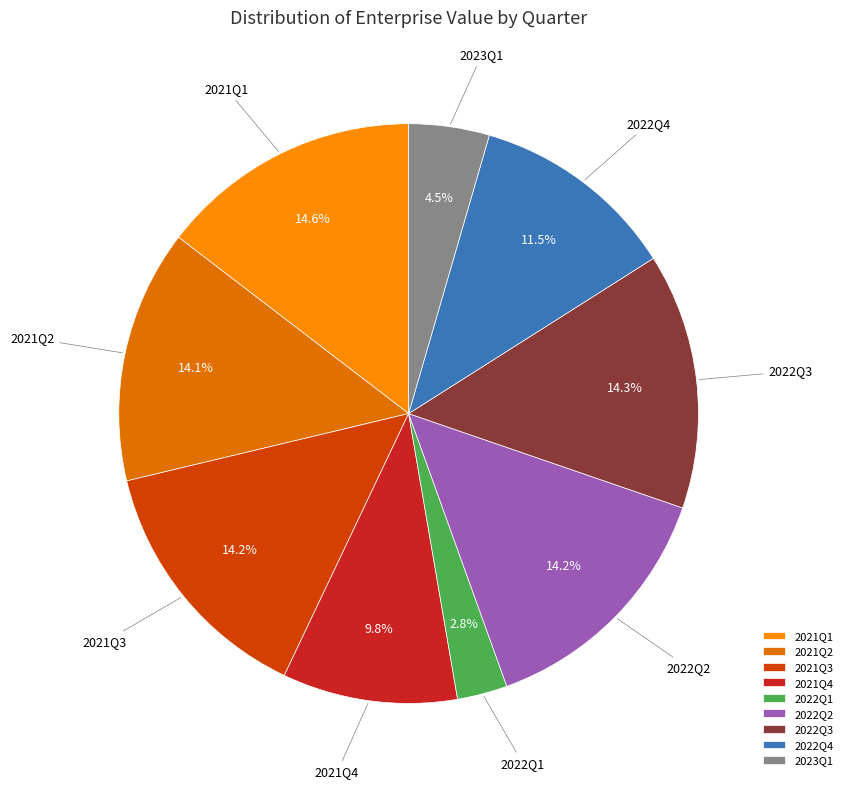

To the nearest percent, what is the average slice percentage?

11%